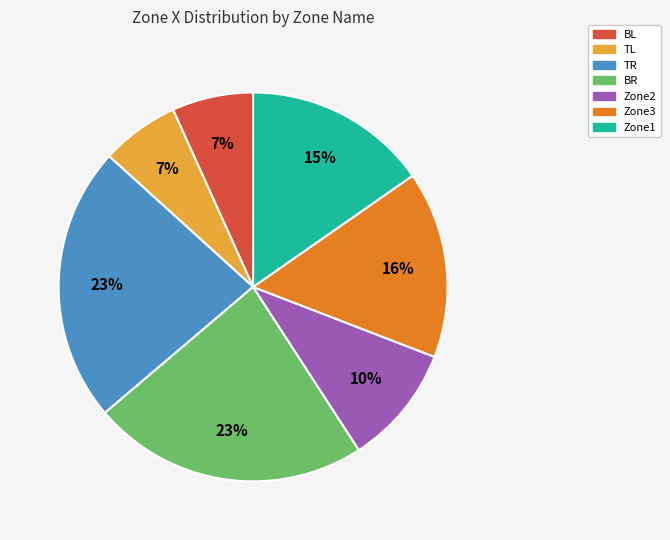

True or false: Zone1 accounts for 3% of the total.

False